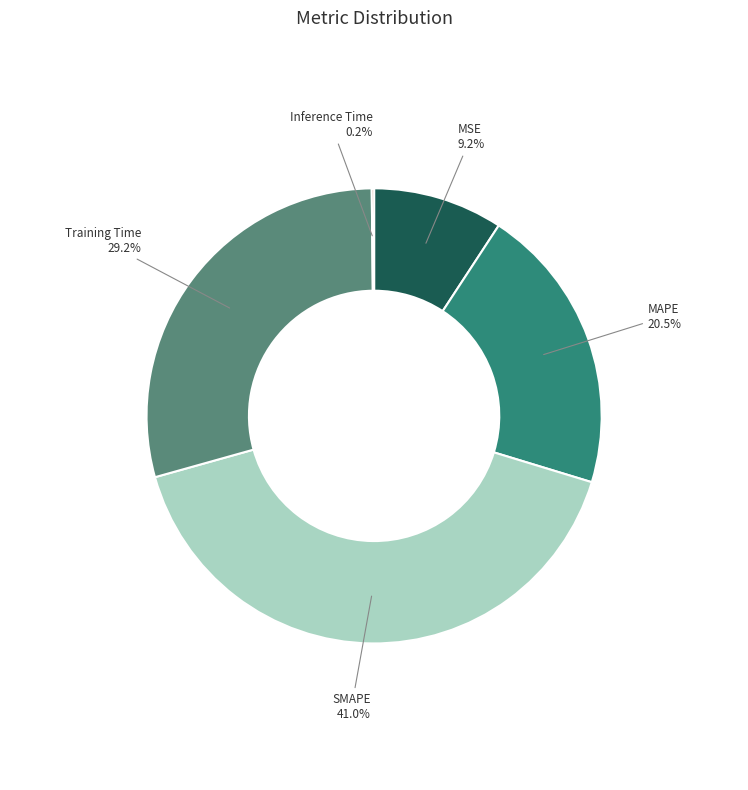

How much of the chart is everything except MAPE?

79.5%